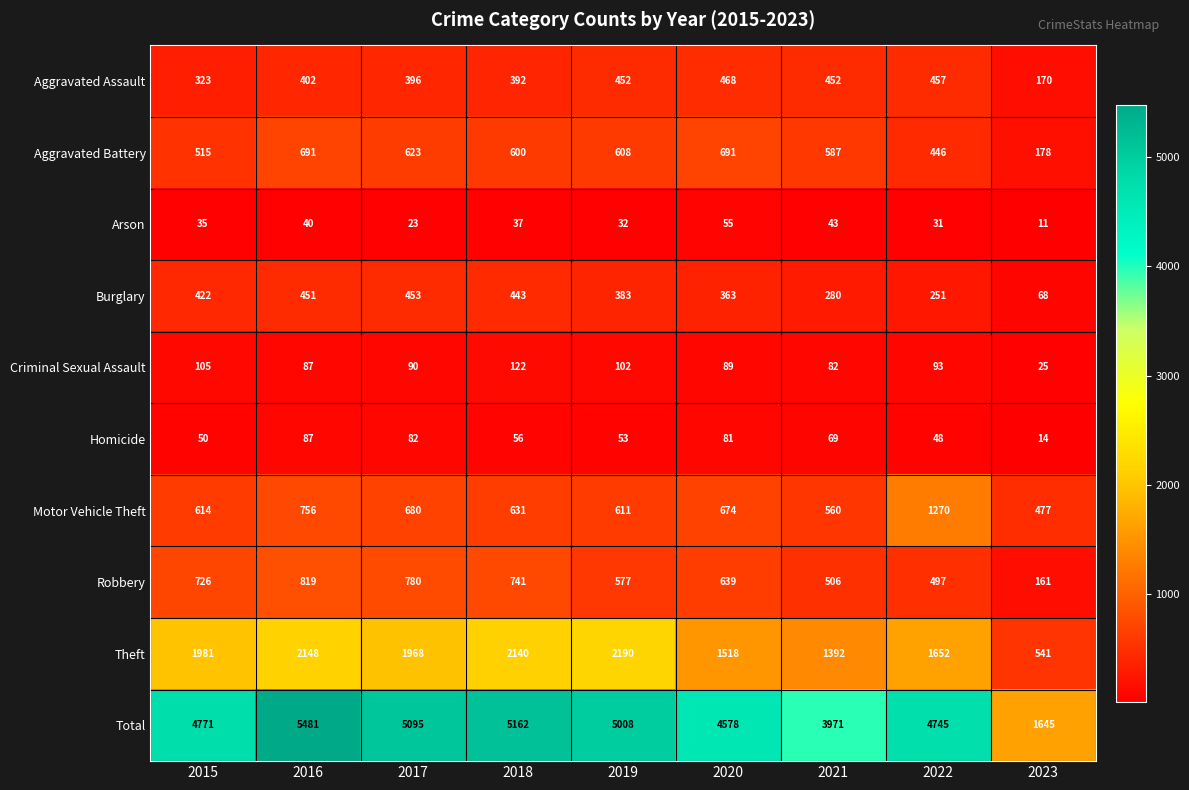

Between 2020 and 2023, which series saw the biggest shift?

Total